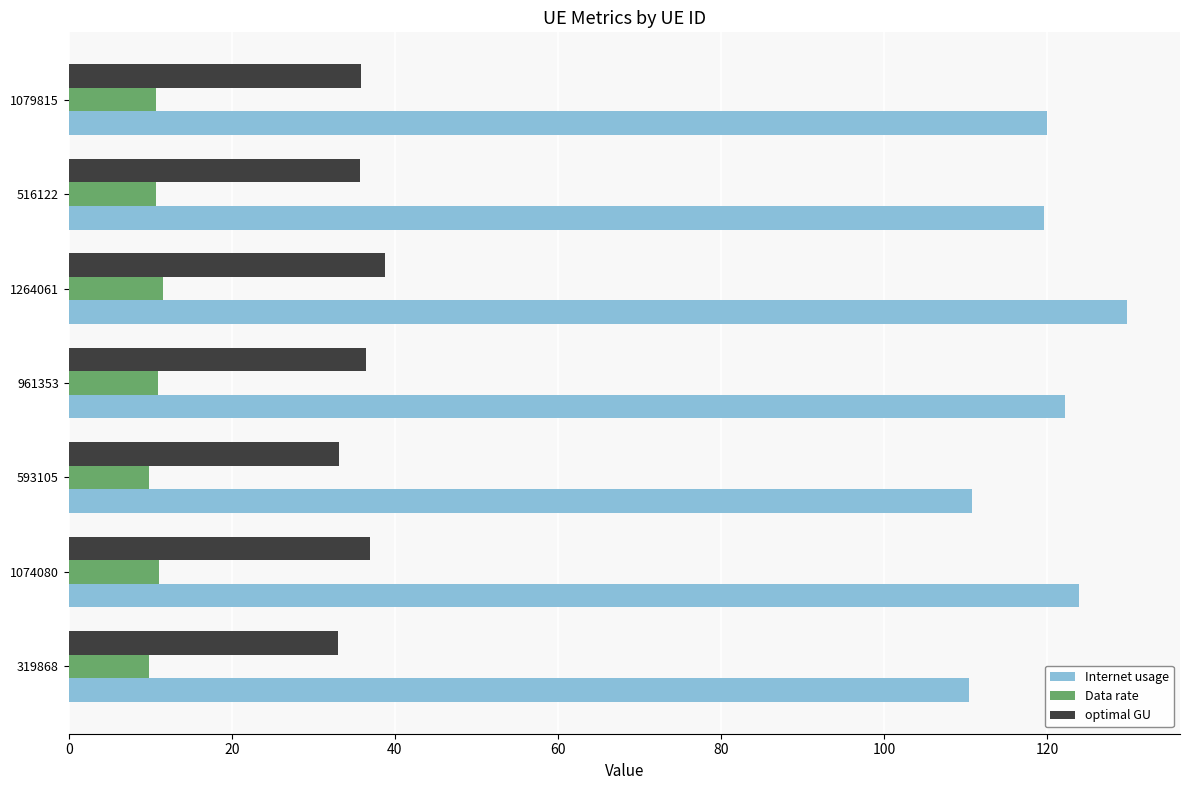

What are all the series names shown in the legend?

Internet usage, Data rate, optimal GU